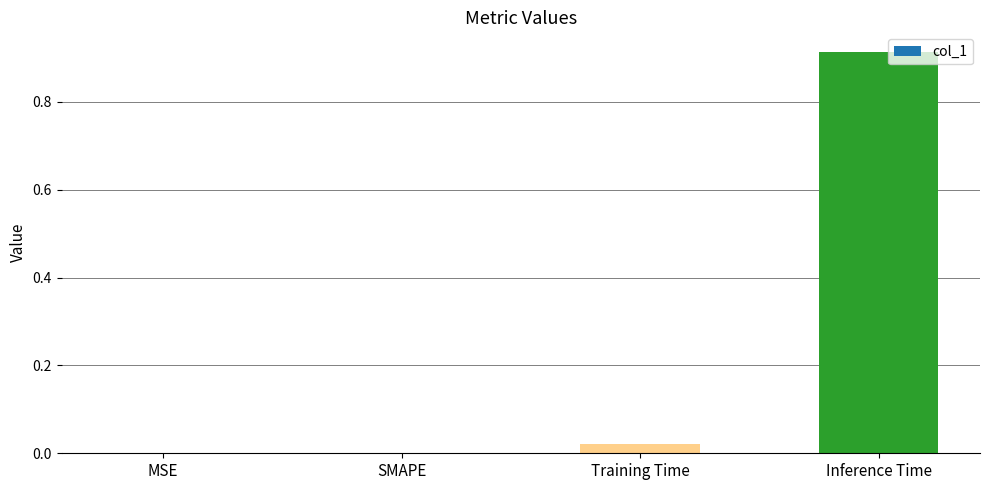

How many categories are shown in the chart?

4